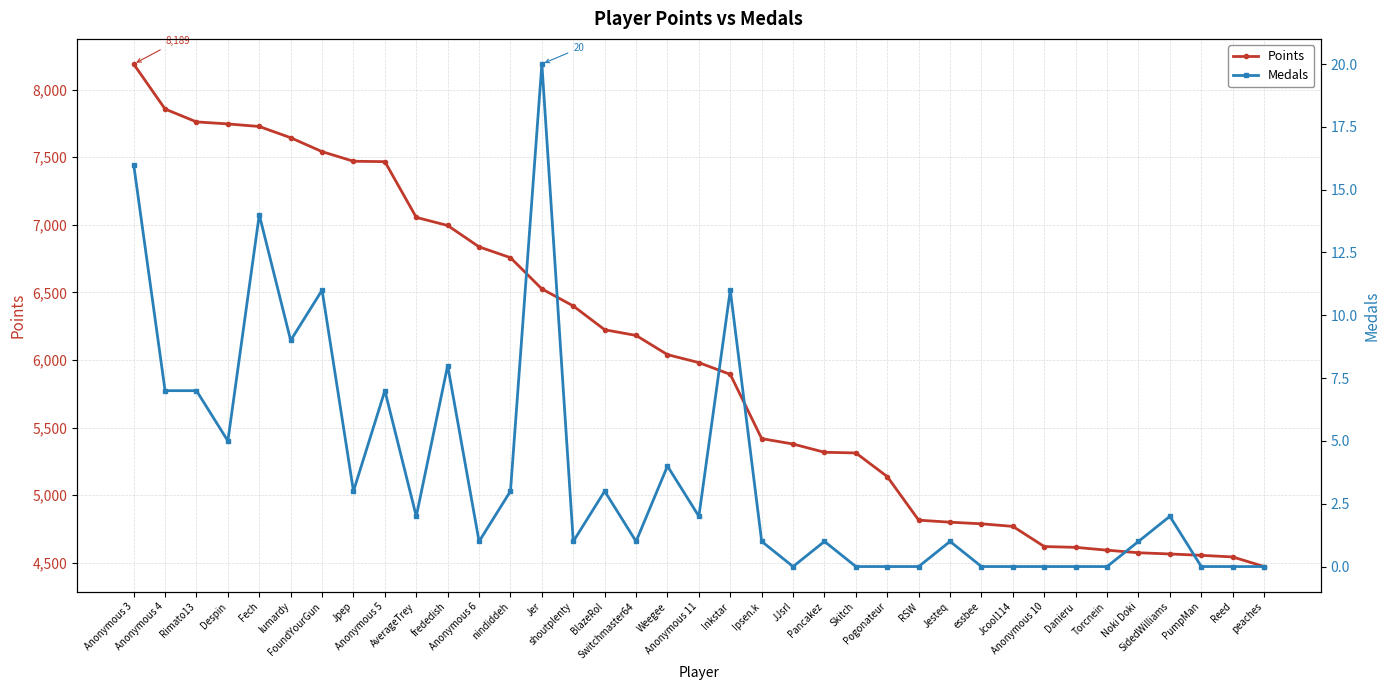

What is the average value of the Points series?

6016